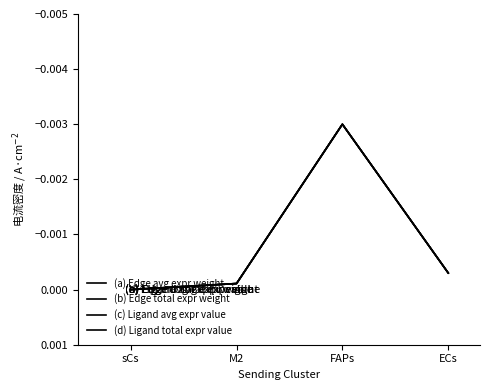

Where is (c) Ligand avg expr value nearest to the value 0?

sCs